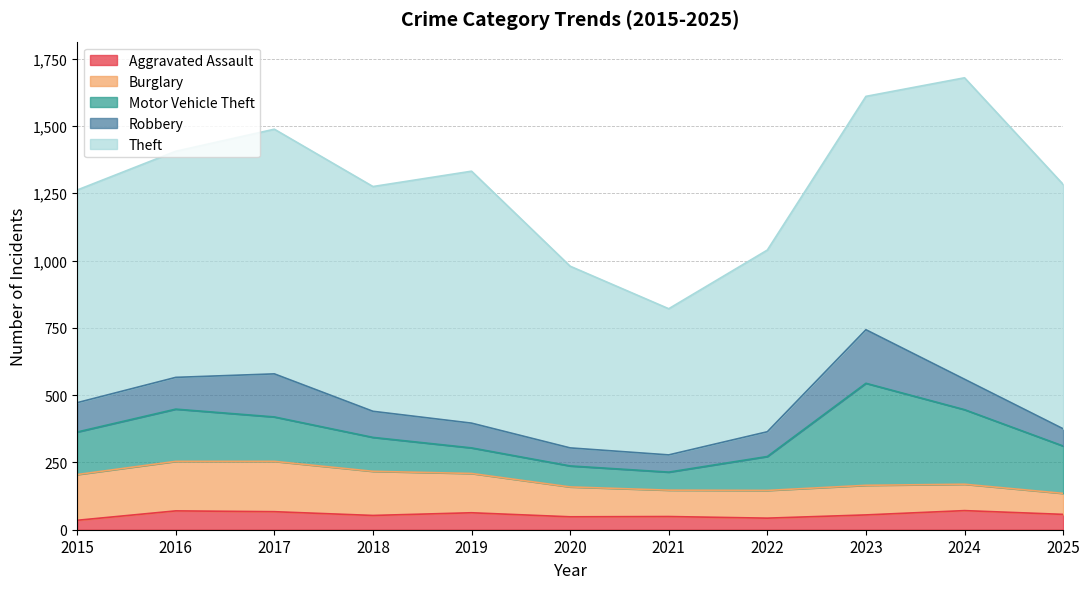

Rank the series by their maximum value, from lowest to highest.

Aggravated Assault, Burglary, Robbery, Motor Vehicle Theft, Theft